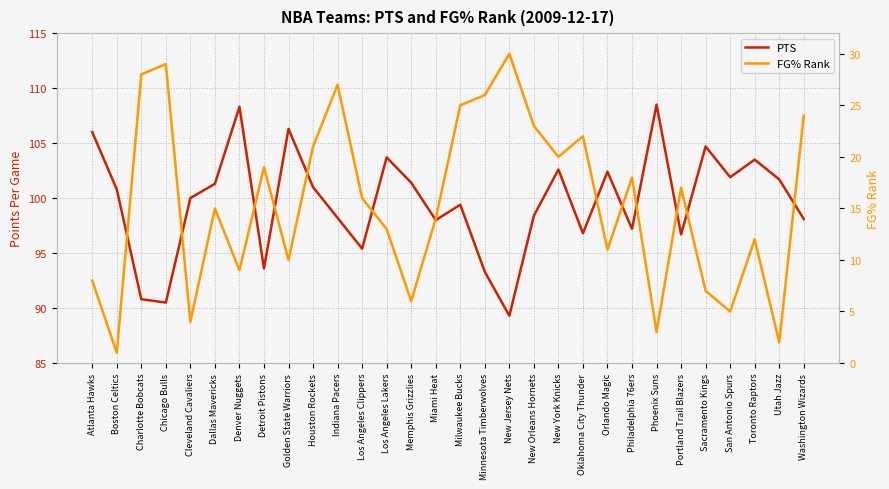

Reading left to right, what are all the values shown in this chart?

PTS: 106.0	100.8	90.8	90.5	100.0	101.3	108.3	93.6	106.3	101.0	98.2	95.4	103.7	101.4	98.0	99.4	93.3	89.3	98.4	102.6	96.8	102.4	97.2	108.5	96.7	104.7	101.9	103.5	101.7	98.1
FG% Rank: 8.0	1.0	28.0	29.0	4.0	15.0	9.0	19.0	10.0	21.0	27.0	16.0	13.0	6.0	14.0	25.0	26.0	30.0	23.0	20.0	22.0	11.0	18.0	3.0	17.0	7.0	5.0	12.0	2.0	24.0